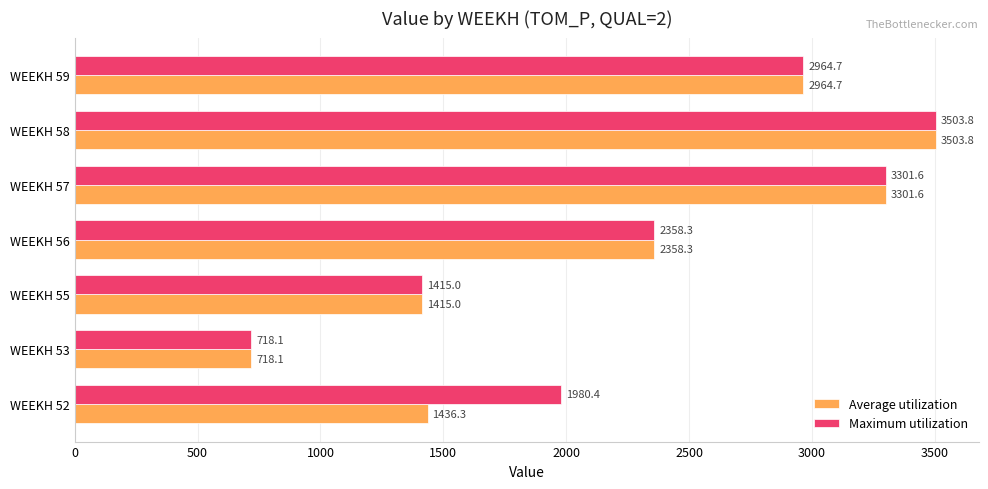

Which label corresponds to the largest value in the chart?

WEEKH 58